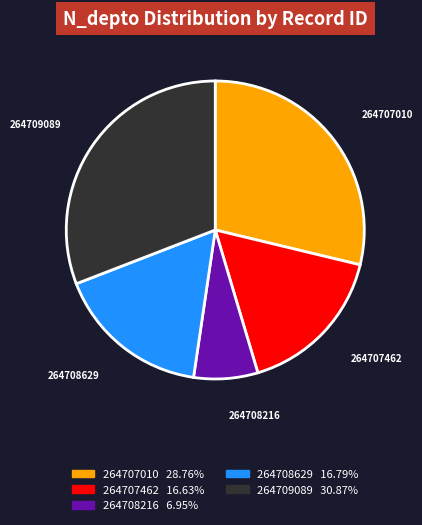

How many segments does this pie chart have?

5